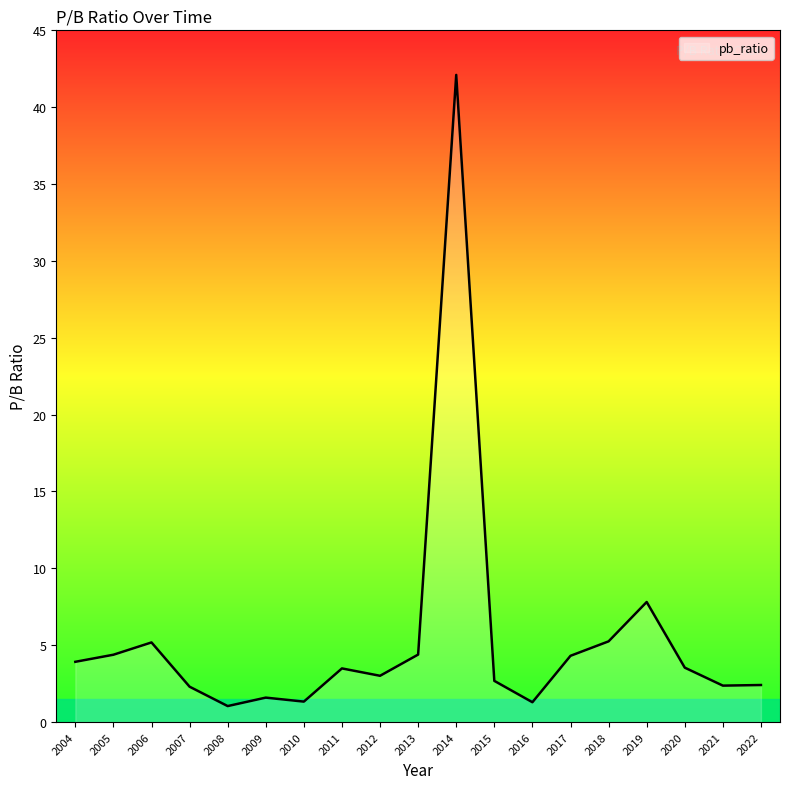

True or false: there are more than 0 points higher than both neighbors.

True